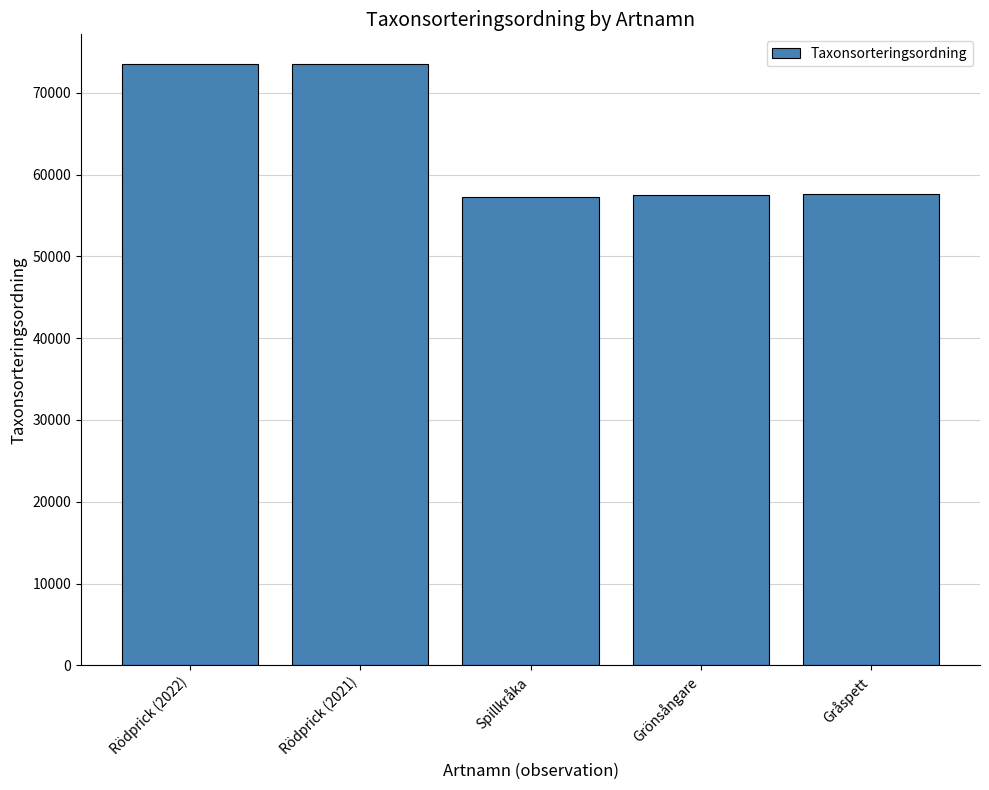

Is it true that the value at Grönsångare is 57537?

True